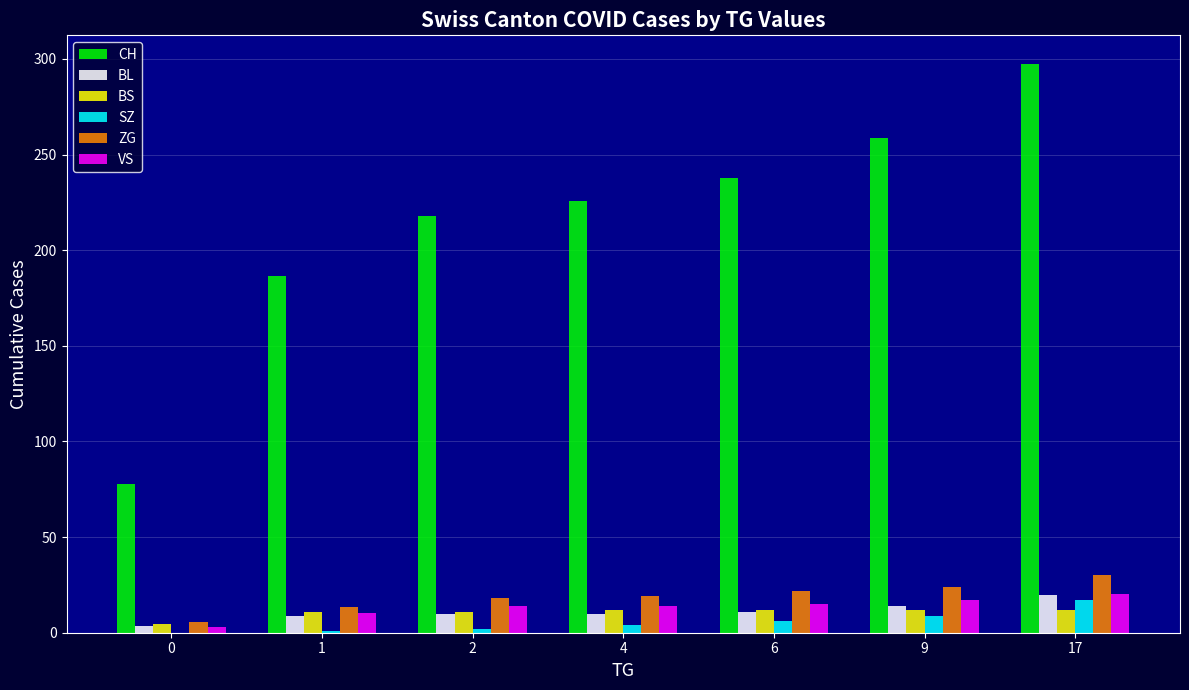

Which series changed the most between 0 and 2?

CH